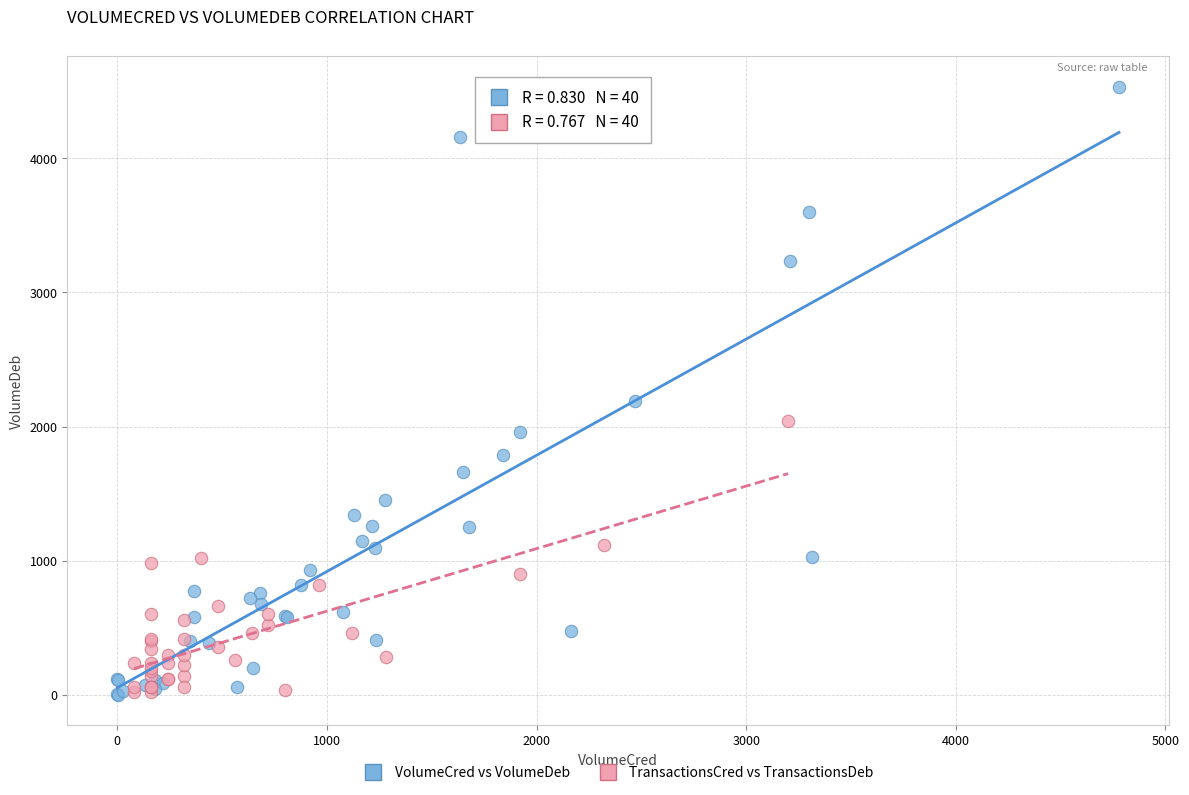

Which series contains the highest Y value?

VolumeCred vs VolumeDeb